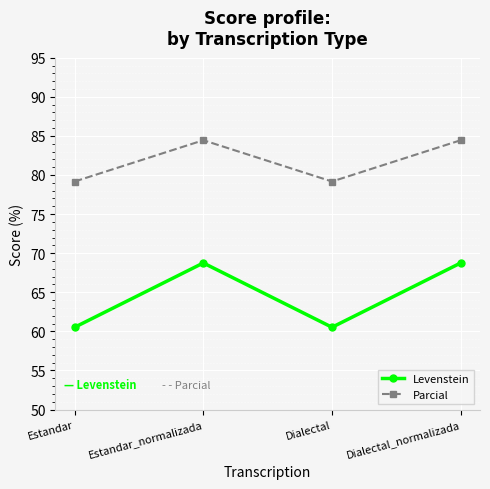

At Dialectal_normalizada, list the series in order from smallest to largest.

Levenstein, Parcial